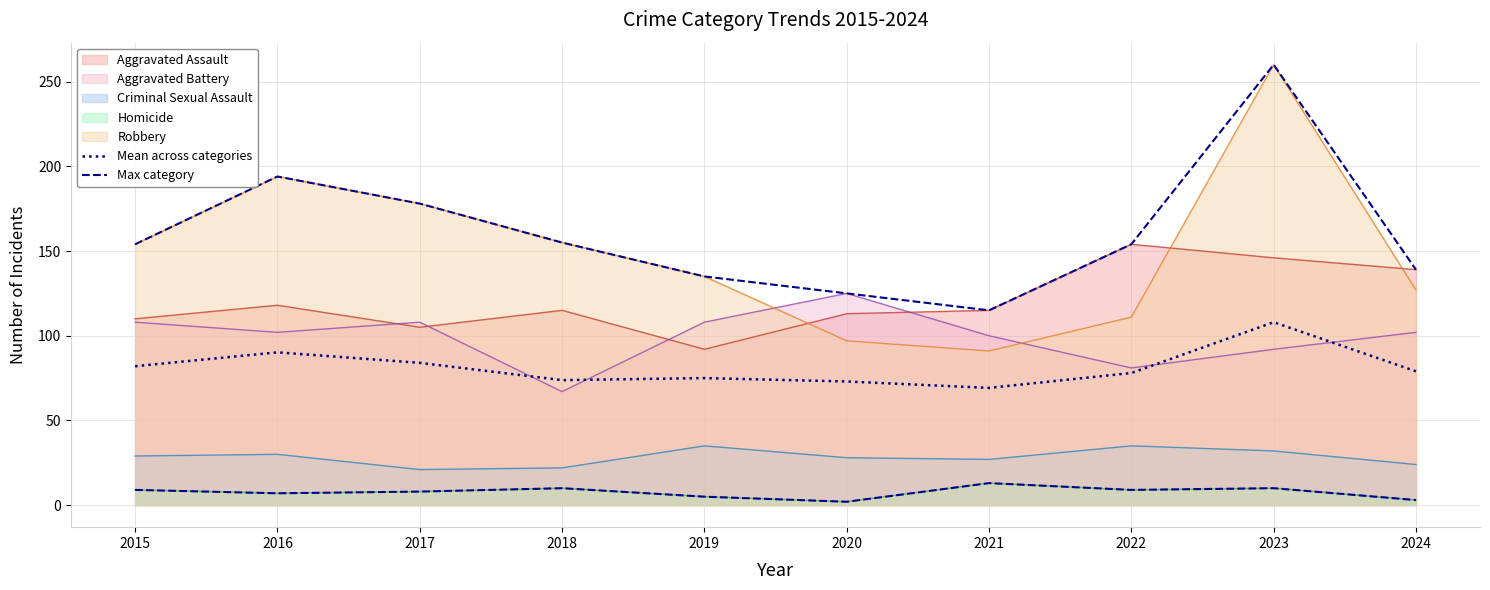

Which has a higher value, 2022 or 2021?

2022